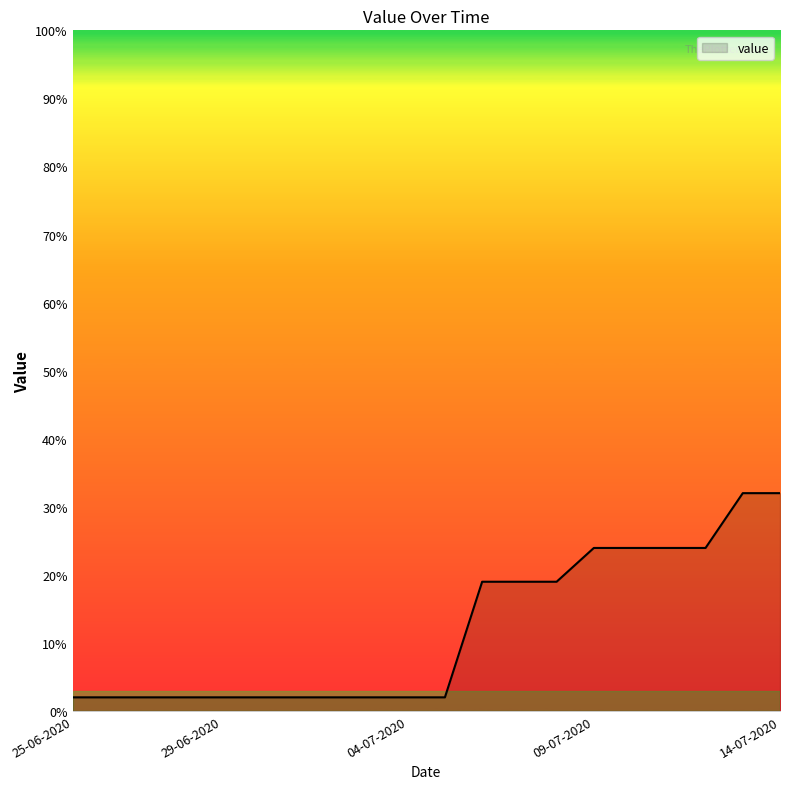

What is the average value?

11.9